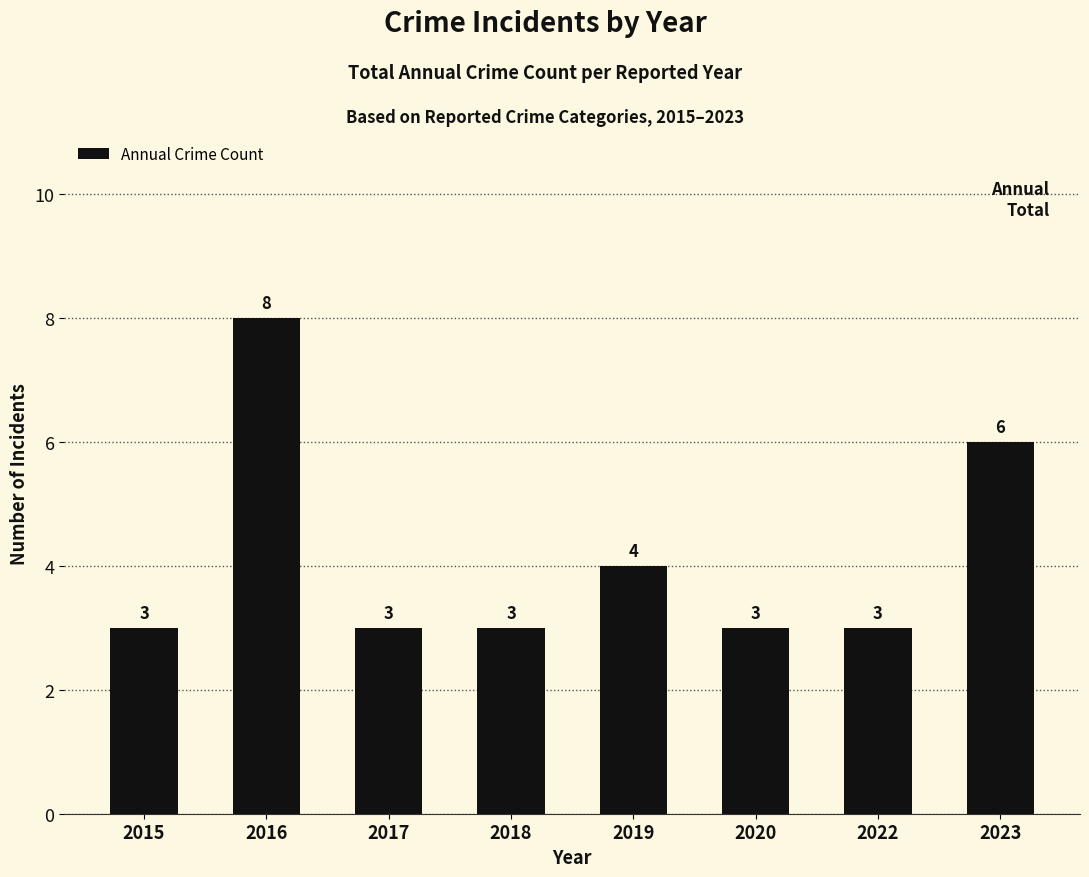

Are the bars horizontal?

No